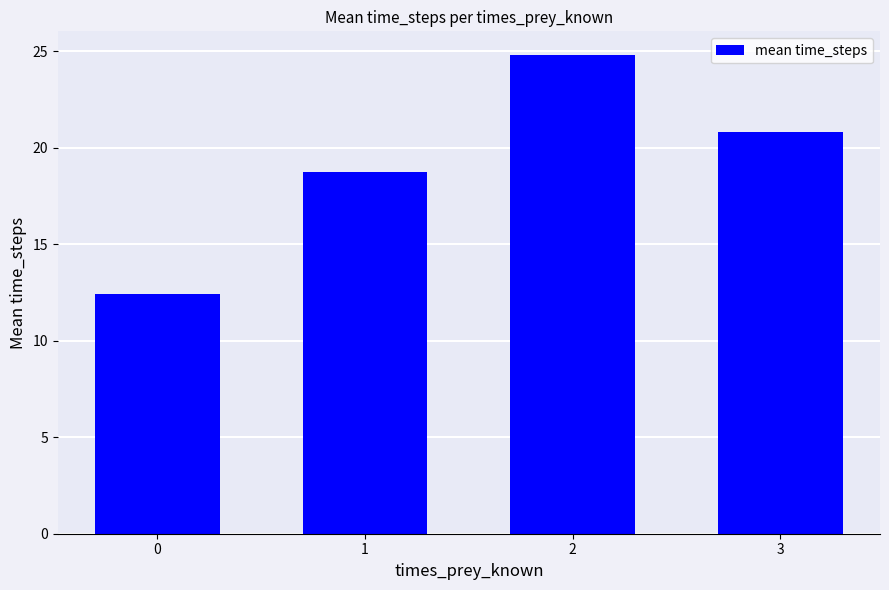

Count the number of values greater than 20.

2